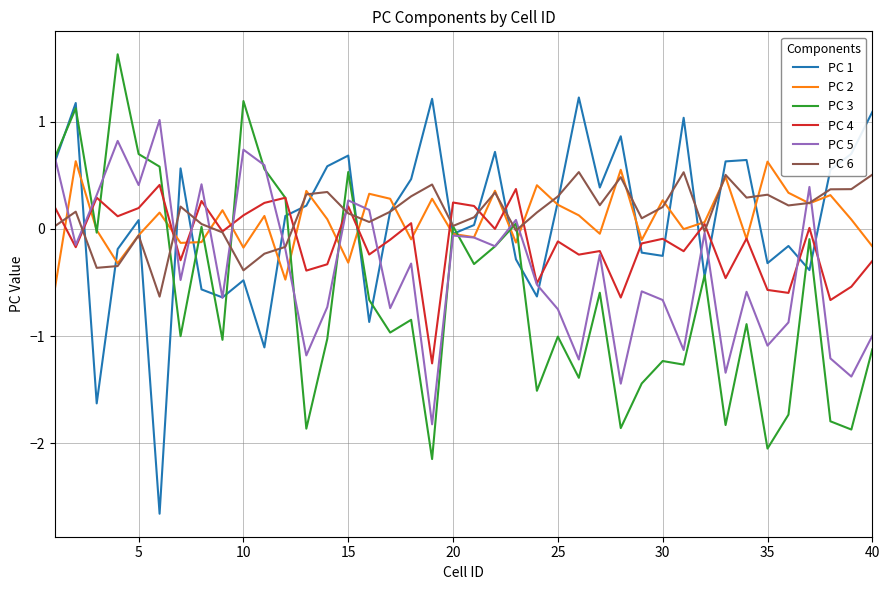

How many interior local valleys does the PC 5 series have?

14